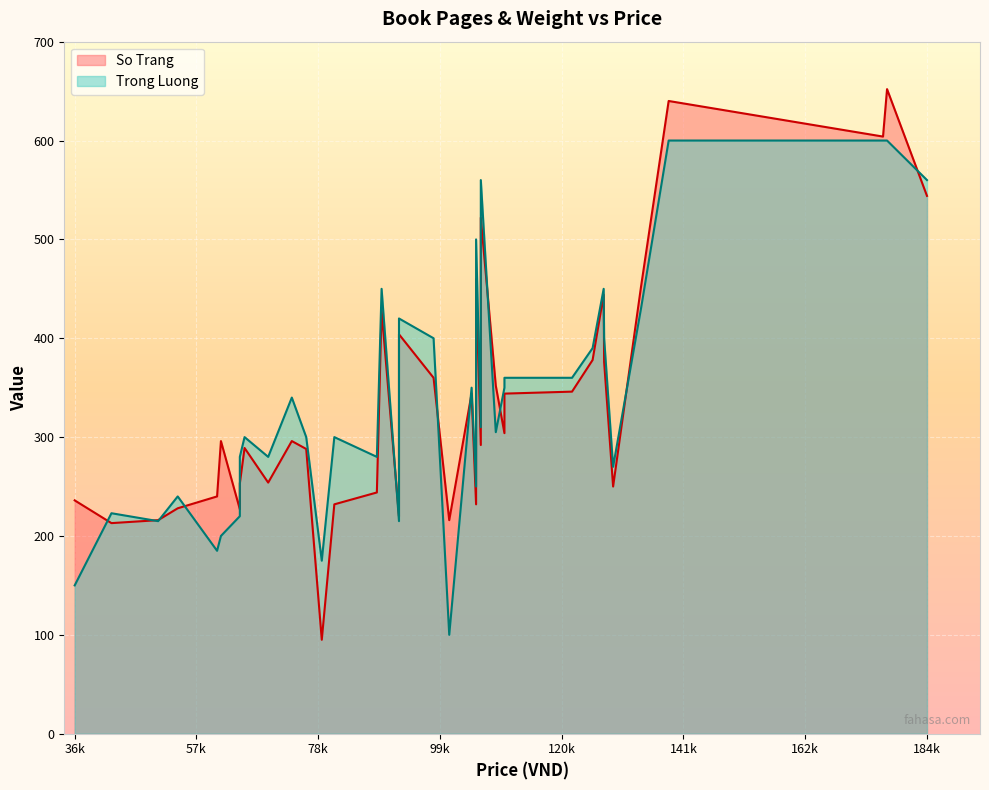

What is the sum of the So Trang values at 11 and 15?

652